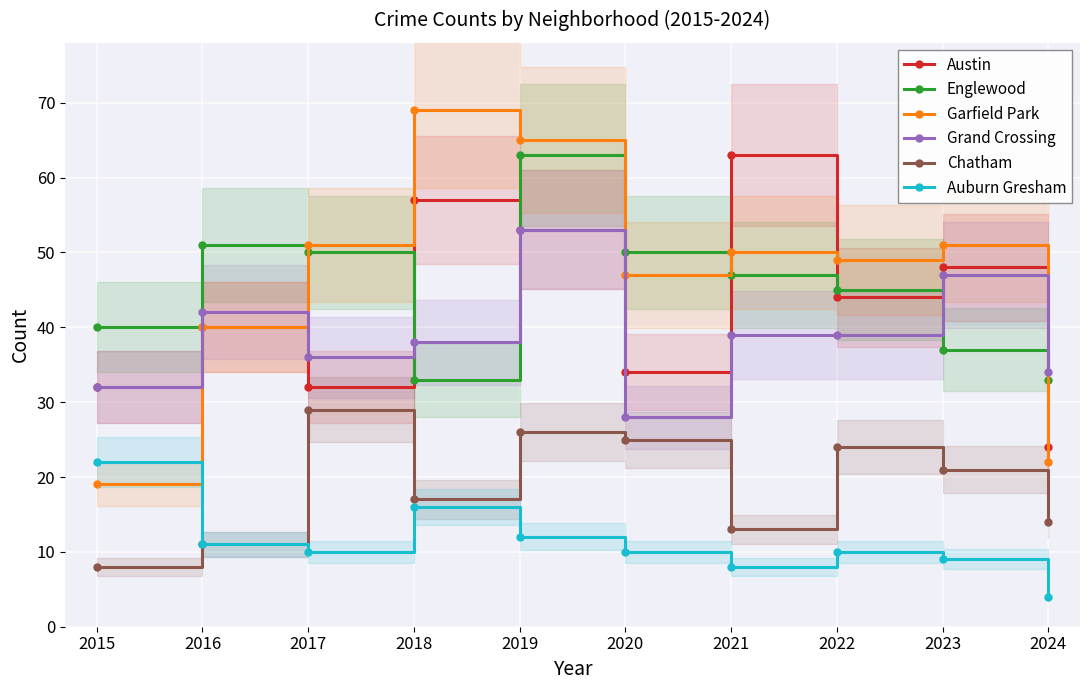

The value of Garfield Park at 2018 is 69. True or false?

True